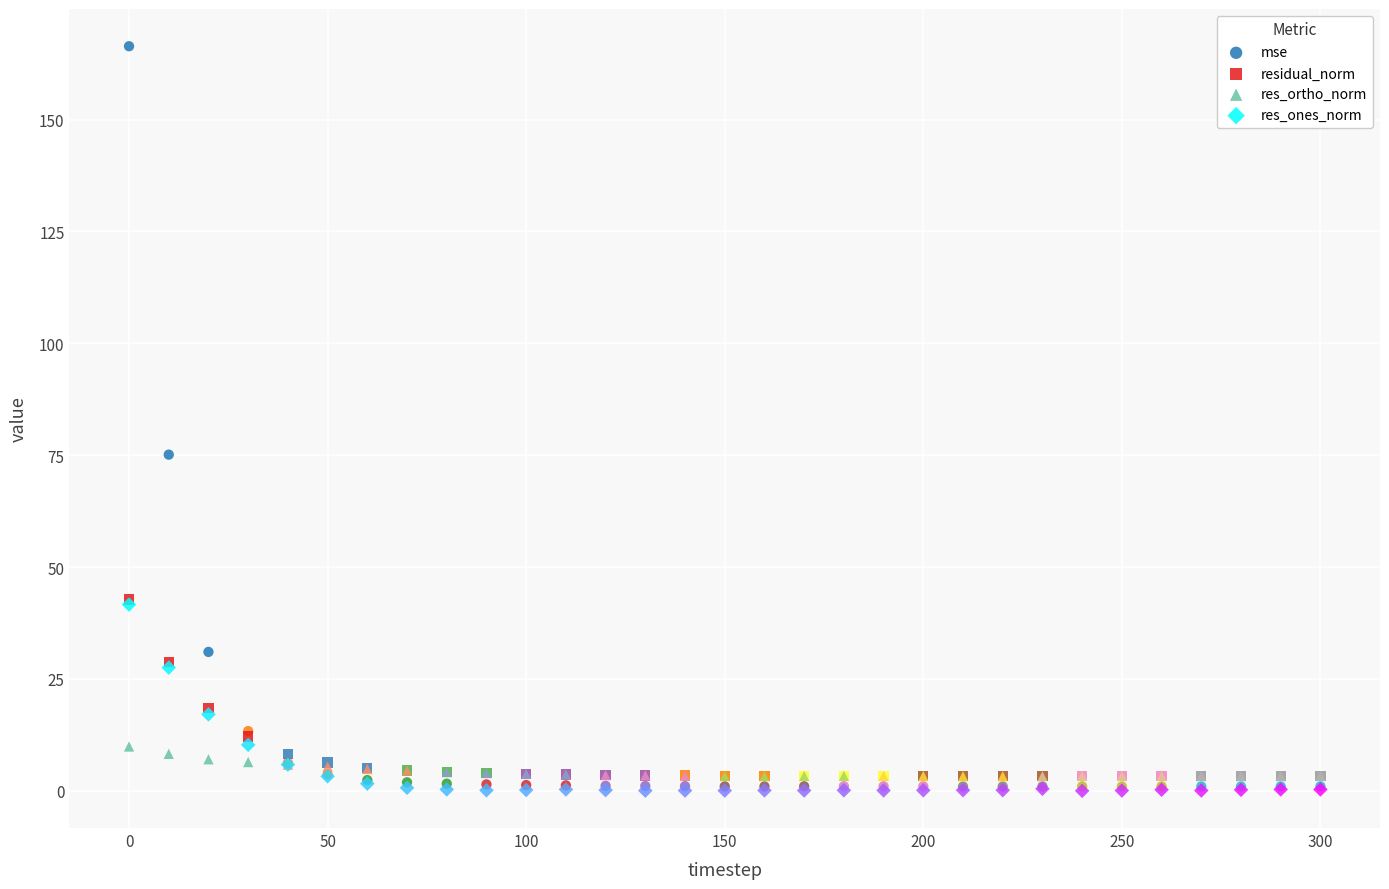

Across all series, what Y value is closest to 83?

75.1